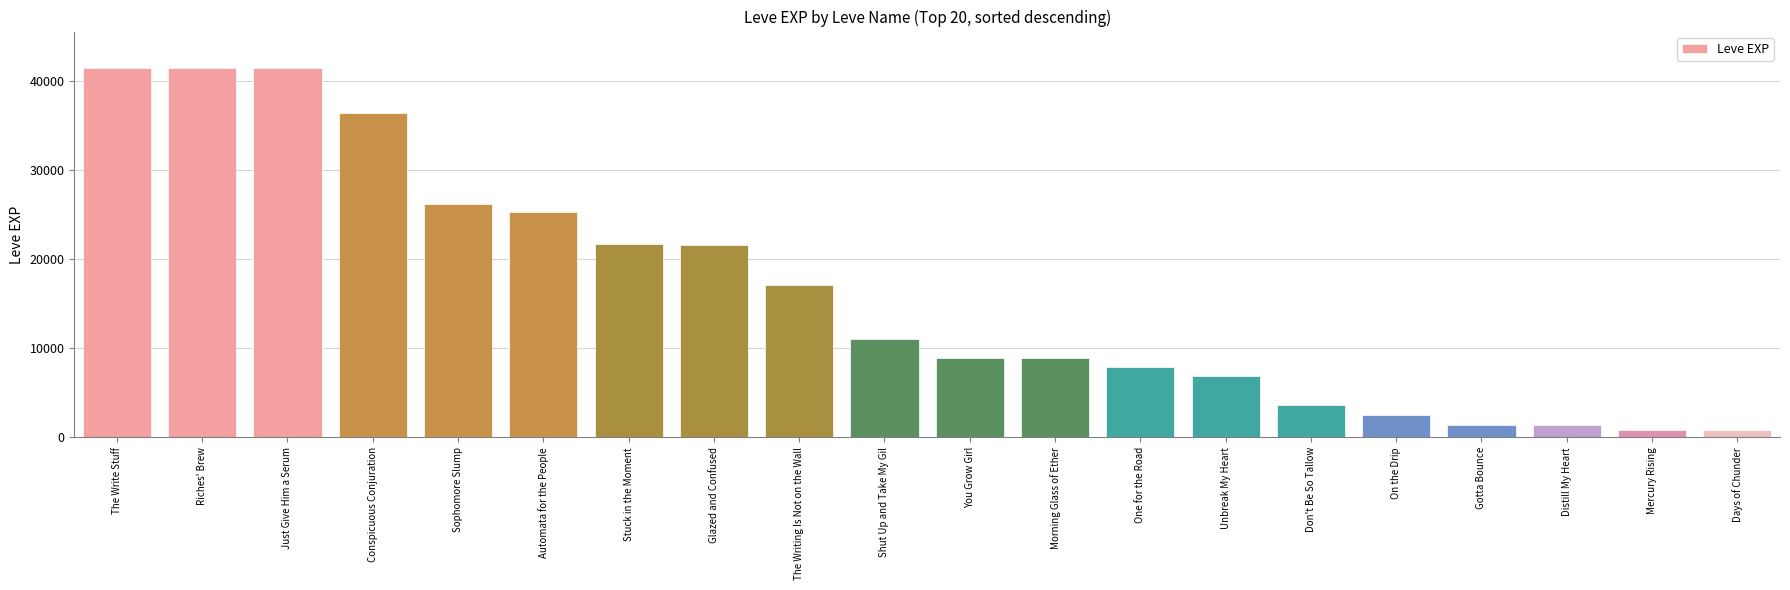

True or false: the data shows 51724 at Conspicuous Conjuration.

False